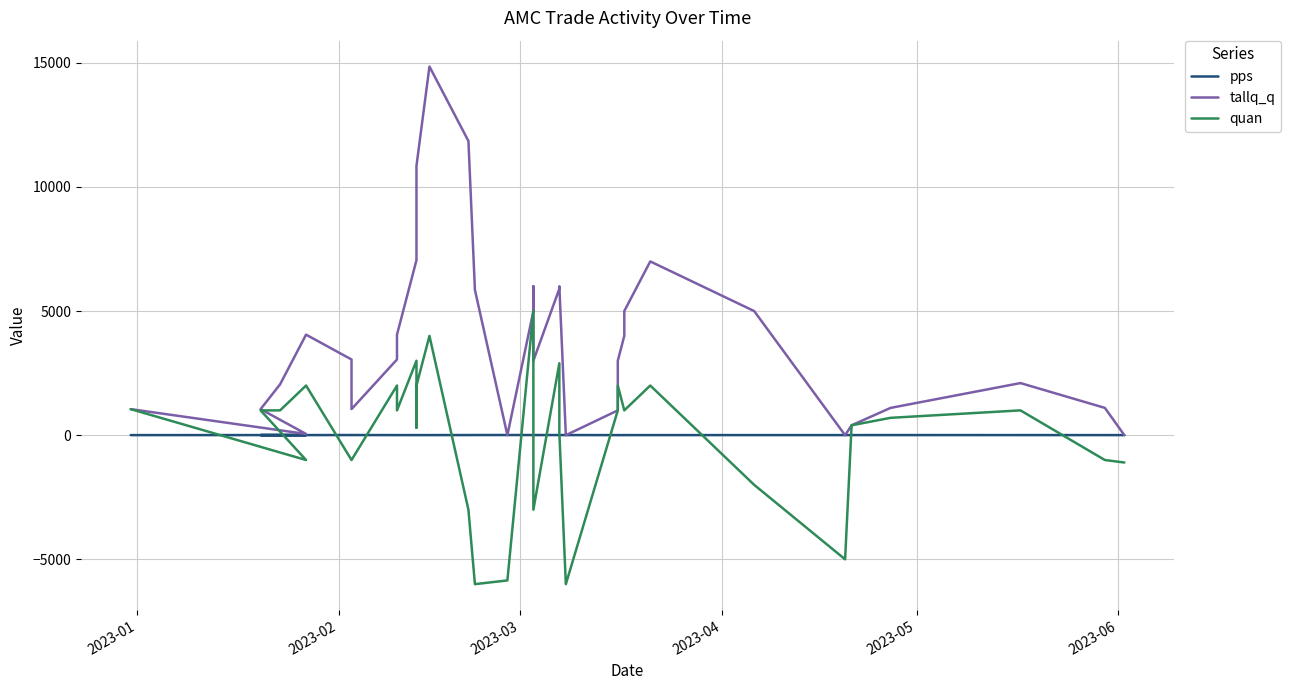

What is the difference between the maximum and second lowest values in the quan series?

11000.0